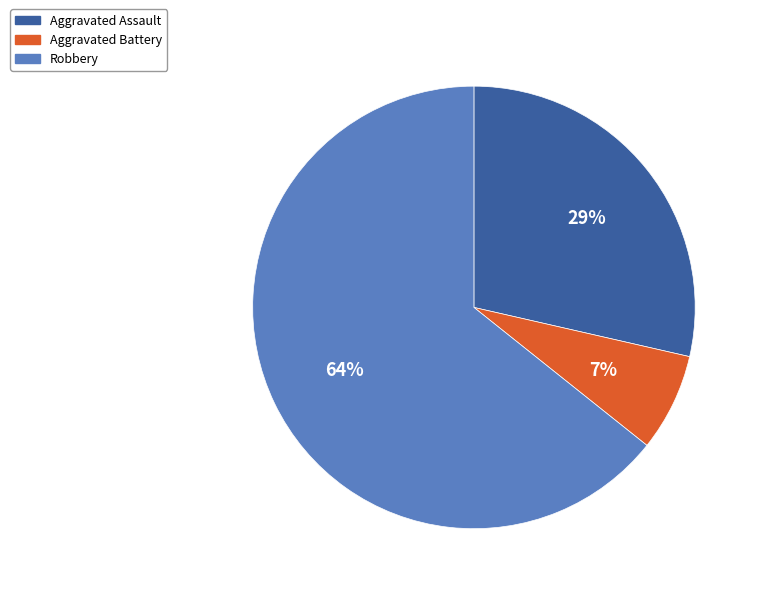

Rank the categories by value from highest to lowest.

Robbery, Aggravated Assault, Aggravated Battery